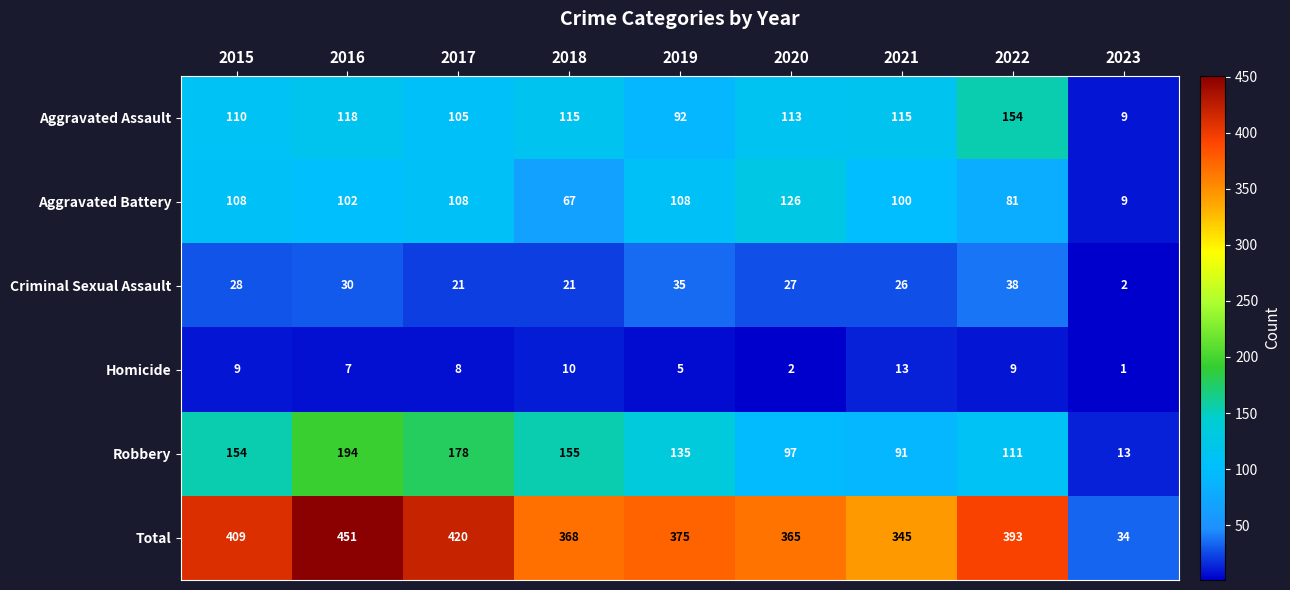

Which label corresponds to the smallest value in the chart?

2023